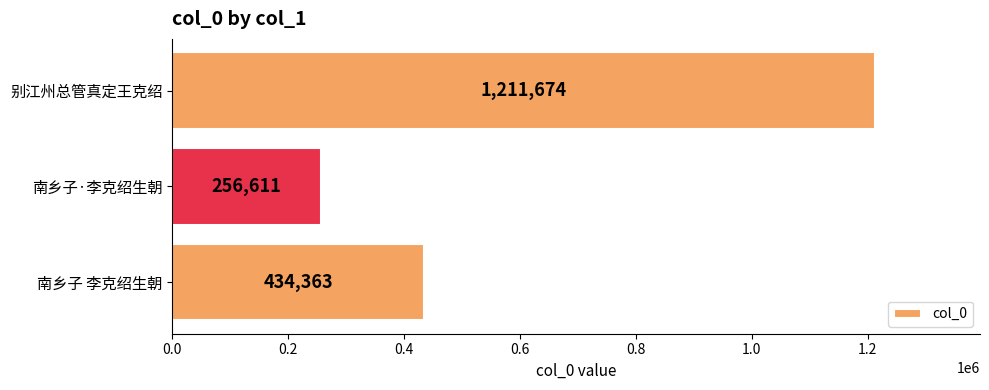

The value at 南乡子·李克绍生朝 is 109220. True or false?

False